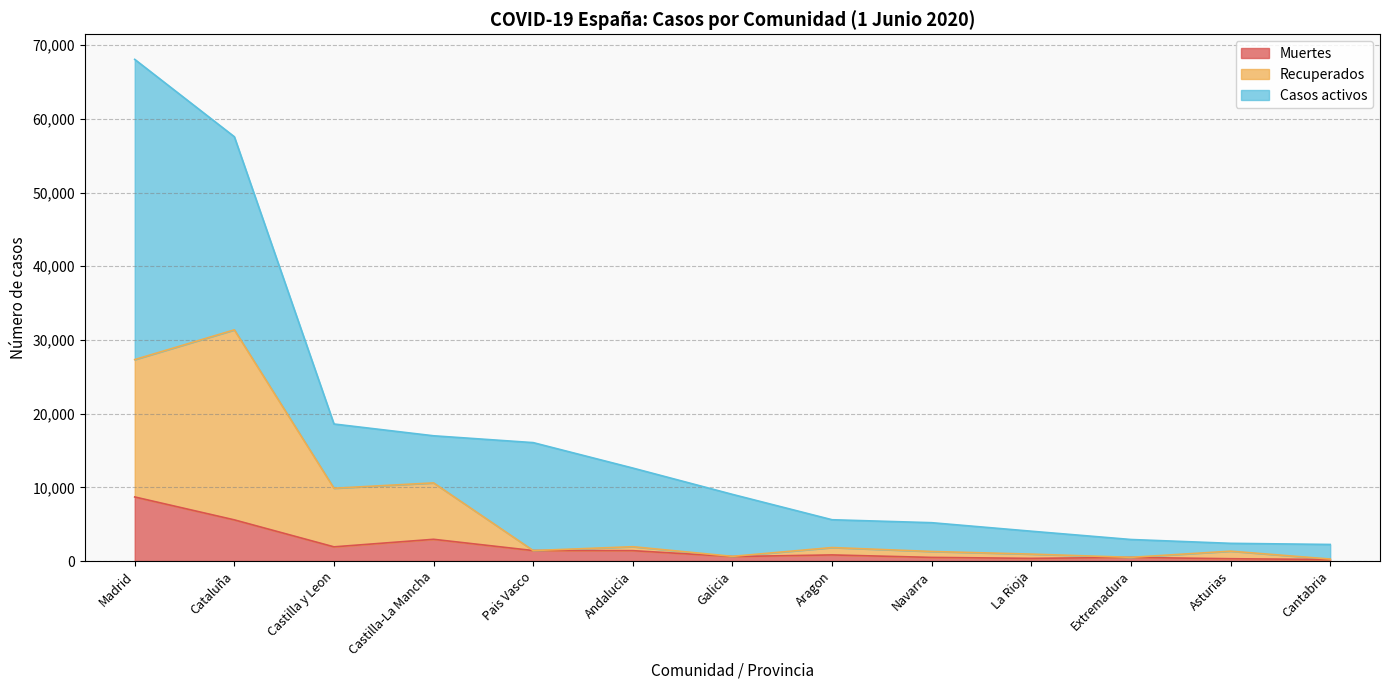

What are all the series names shown in the legend?

Muertes, Recuperados, Casos activos